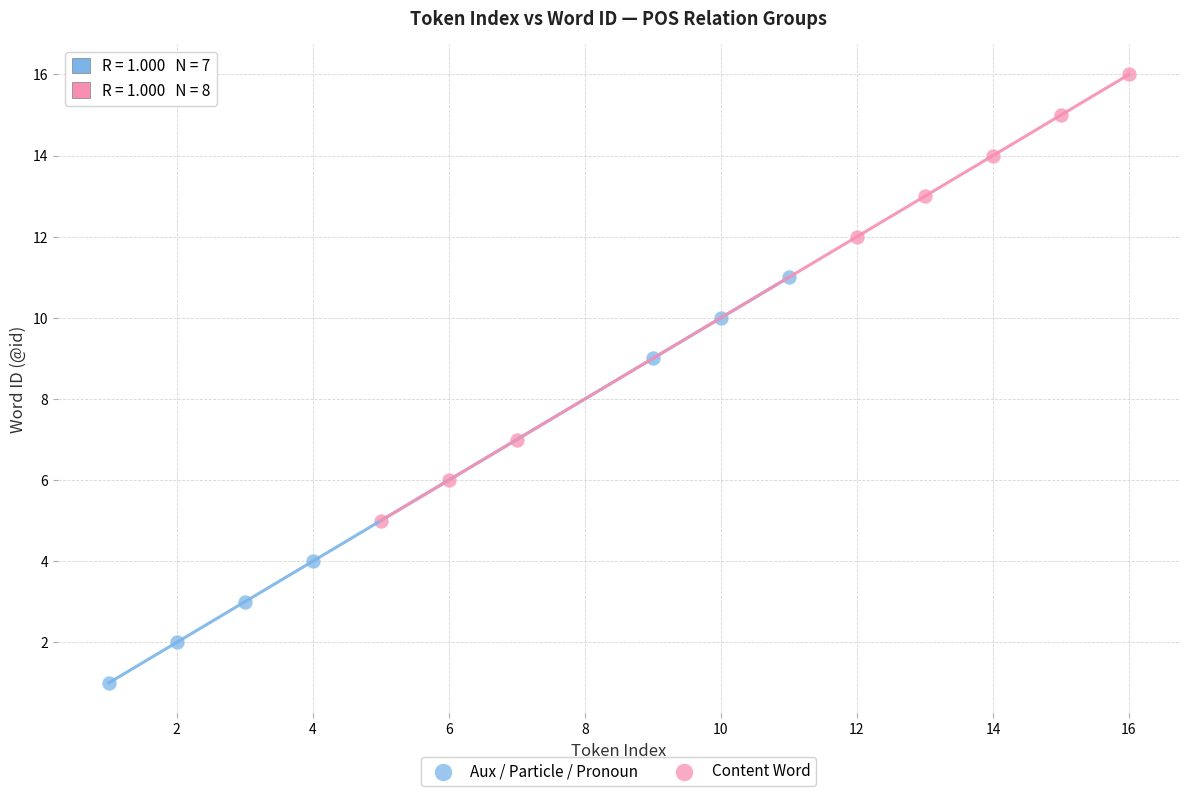

Which series reaches the minimum Y coordinate?

Aux / Particle / Pronoun